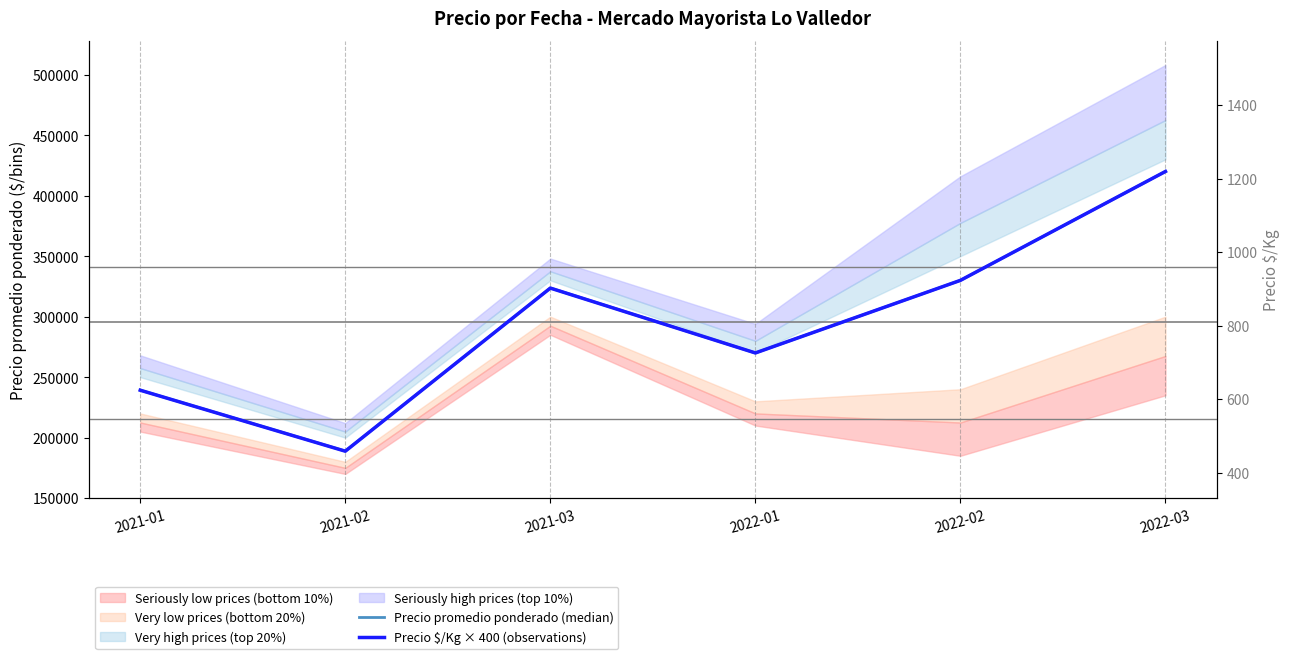

At which category does the chart reach its peak across all series?

2022-03